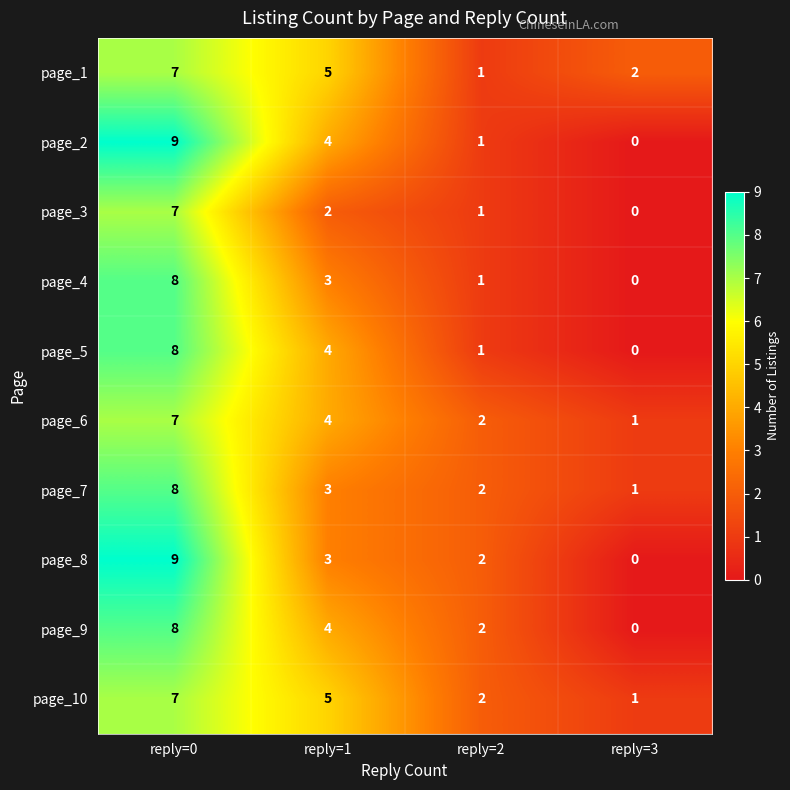

Rank the categories by page_7 value from highest to lowest.

reply=0, reply=1, reply=2, reply=3